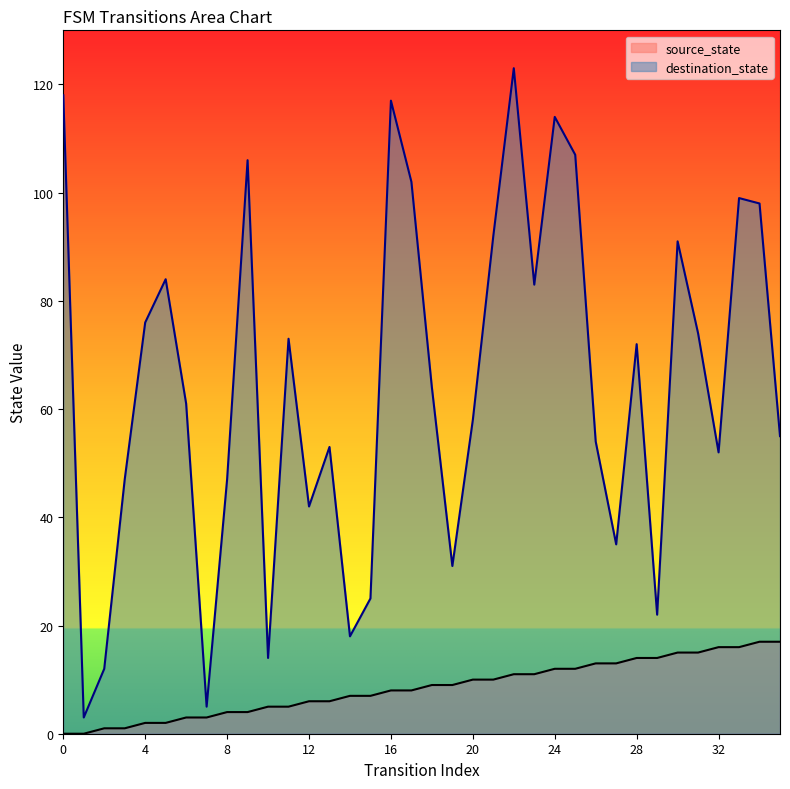

Which series changed the most between 5 and 35?

destination_state